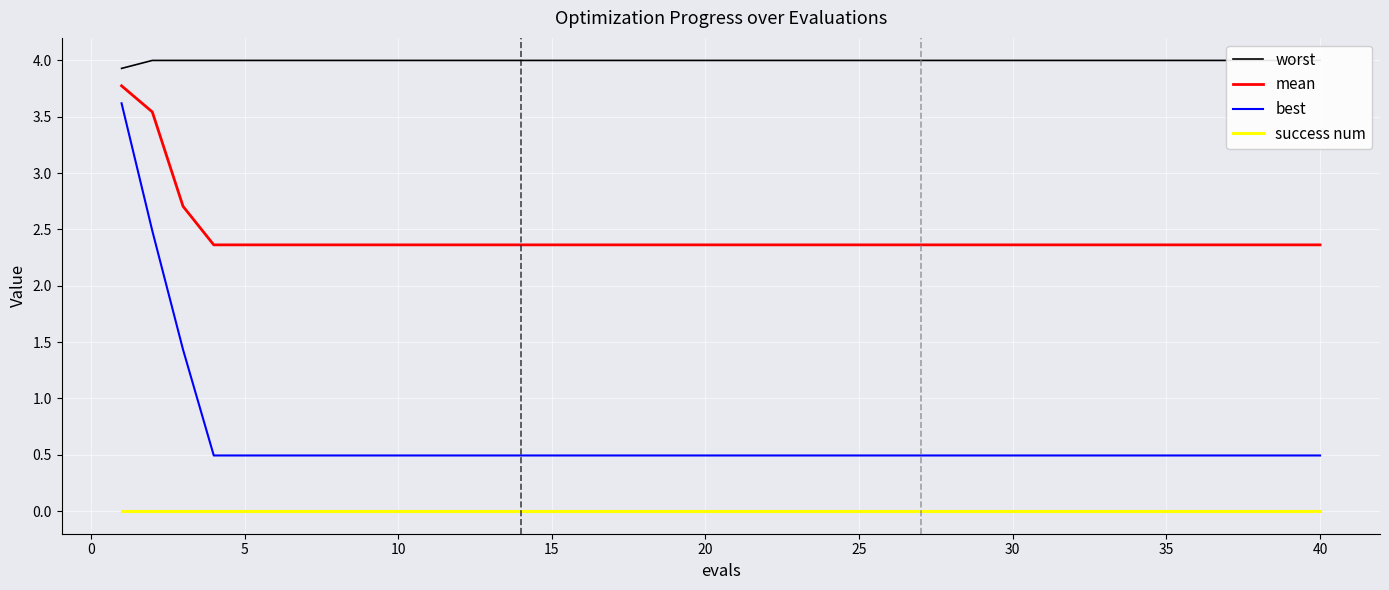

True or false: success num has a value of 0.0 at 15.

True